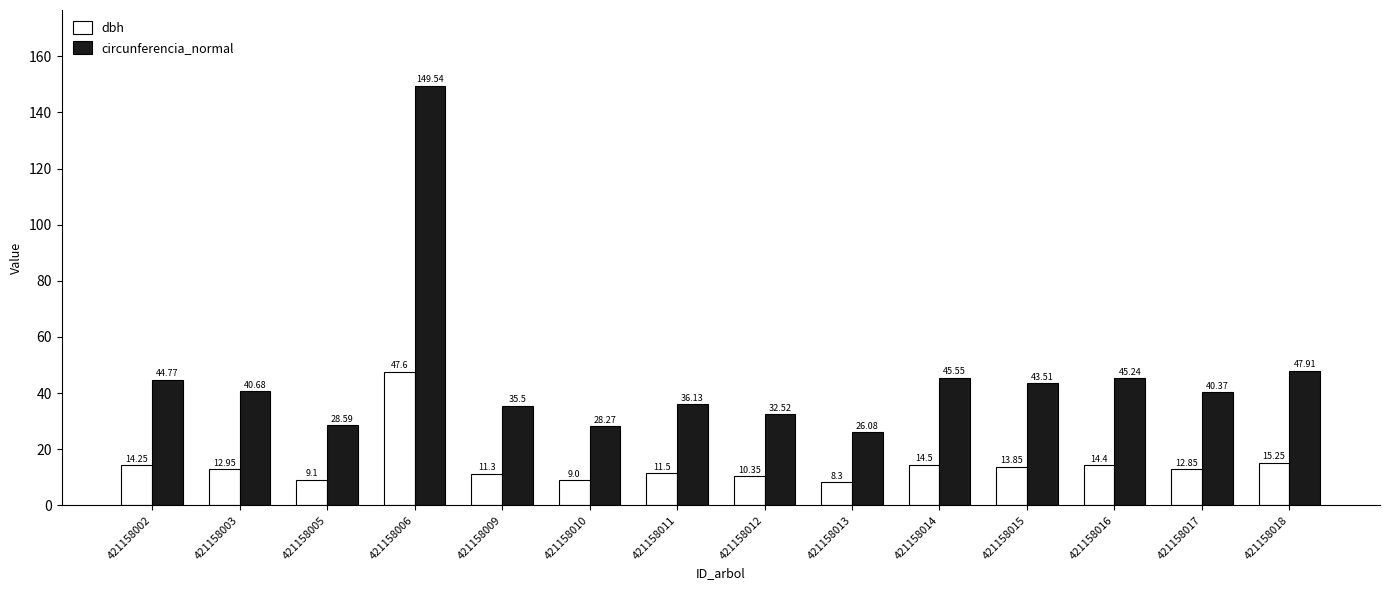

List the series in order of their overall mean, lowest first.

dbh, circunferencia_normal